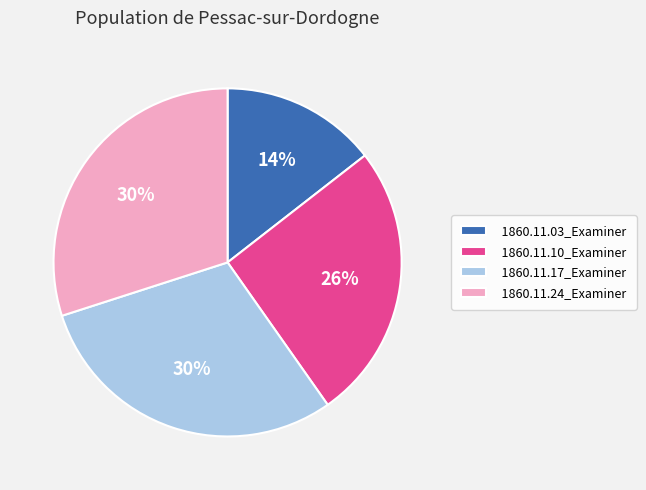

What percentage is the 1860.11.17_Examiner slice, to the nearest percent?

30%